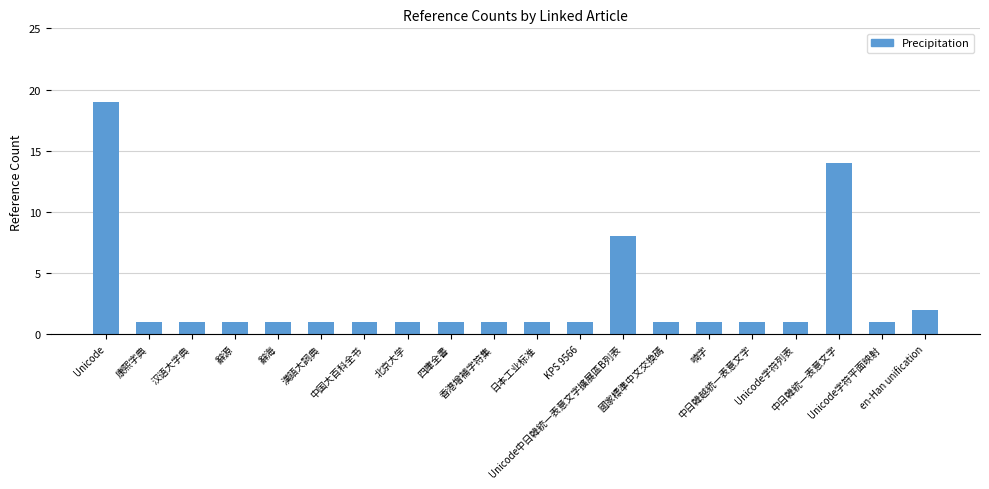

Reading right to left, list all the values displayed in this chart.

en-Han unification=2	Unicode字符平面映射=1	中日韓統一表意文字=14	Unicode字符列表=1	中日韓越統一表意文字=1	喃字=1	國家標準中文交換碼=1	Unicode中日韓統一表意文字擴展區B列表=8	KPS 9566=1	日本工业标准=1	香港增補字符集=1	四庫全書=1	北京大学=1	中国大百科全书=1	漢語大詞典=1	辭海=1	辭源=1	汉语大字典=1	康熙字典=1	Unicode=19